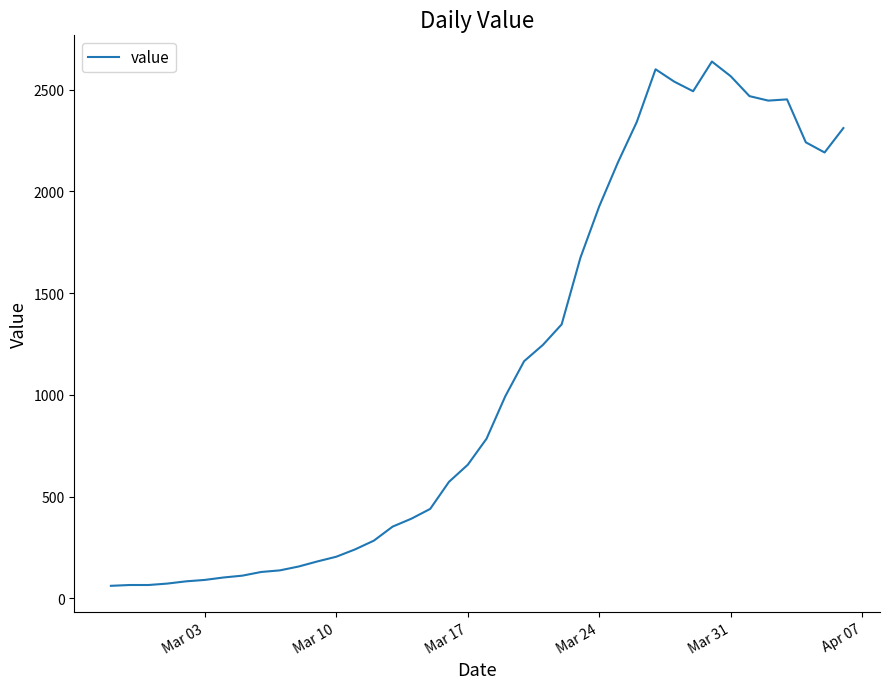

What is the smallest value displayed?

61